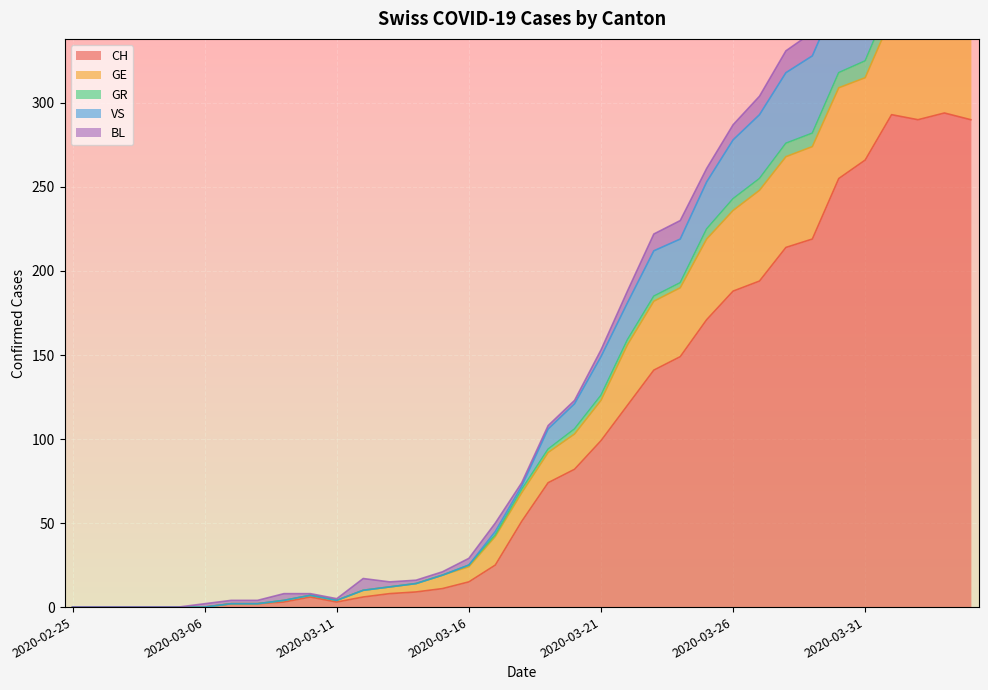

Which has a higher value, 2020-03-16 or 2020-03-24?

2020-03-24